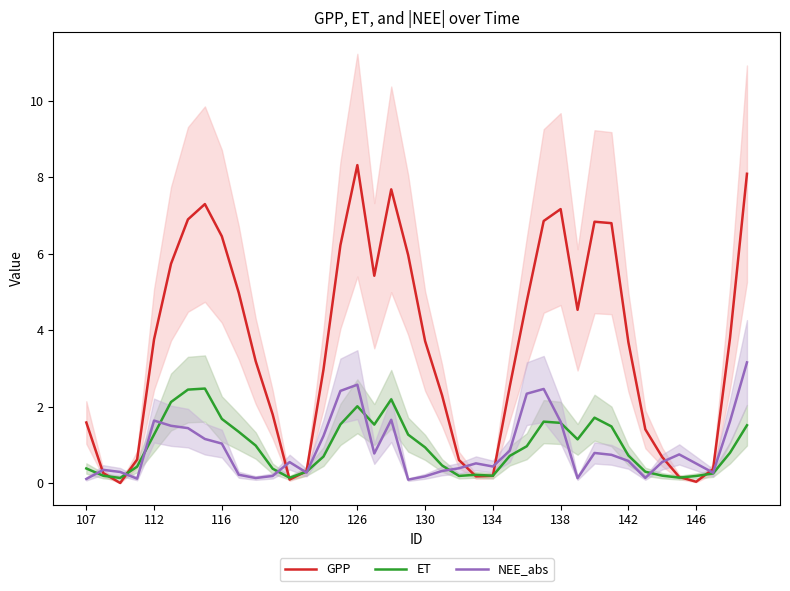

What are all the series names shown in the legend?

GPP, ET, NEE_abs